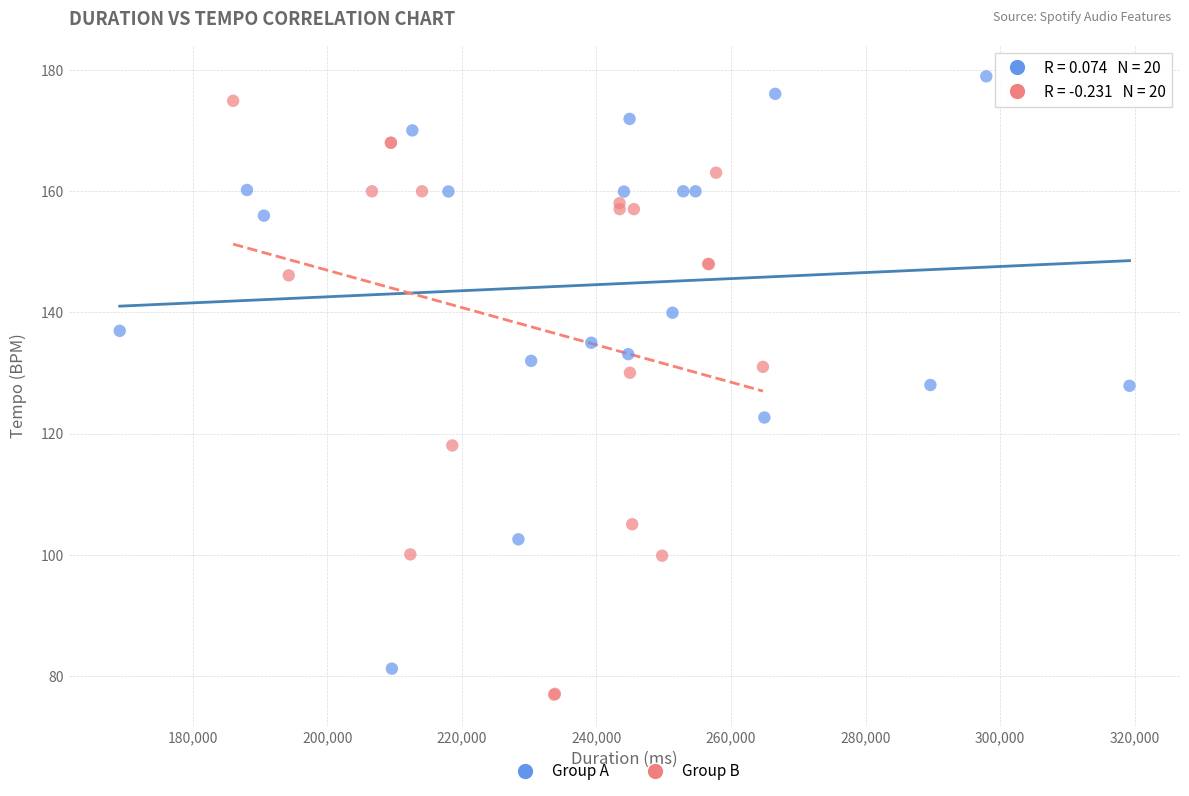

What are all the series names shown in the legend?

Group A, Group B